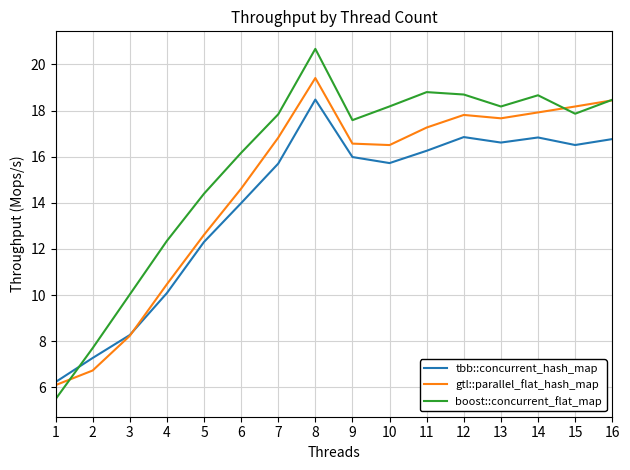

Where is gtl::parallel_flat_hash_map nearest to the value 12?

5